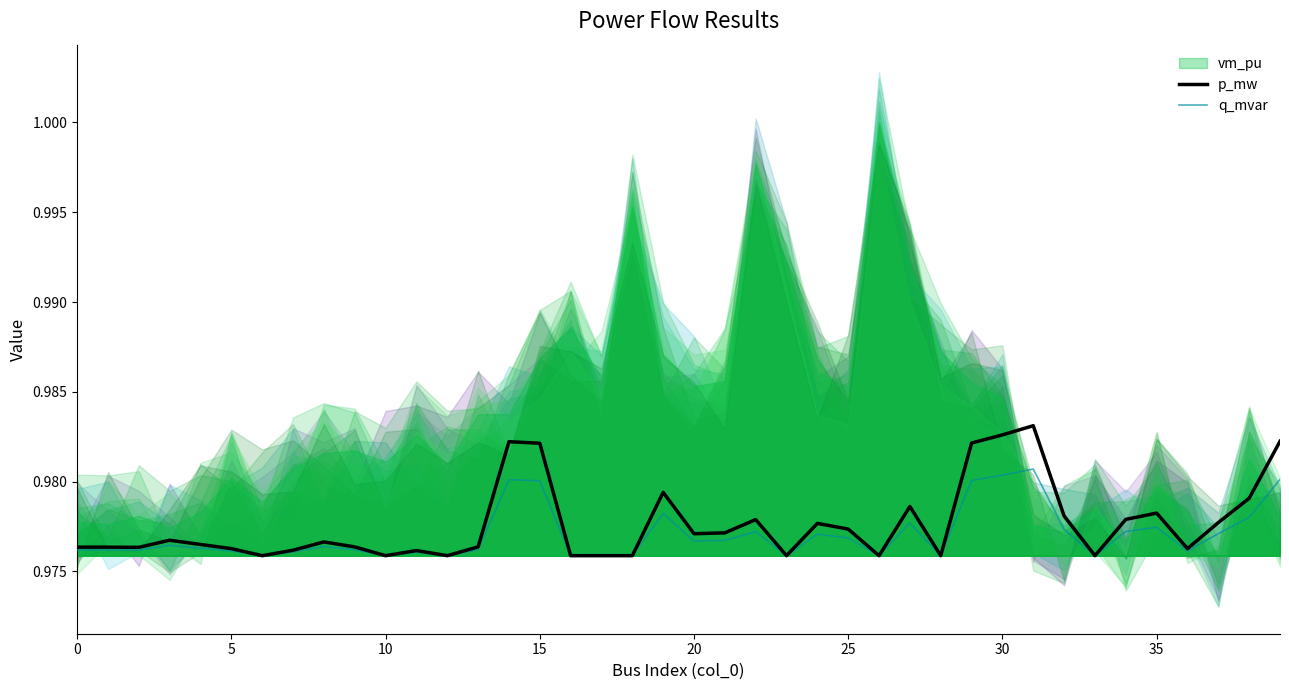

How many lines are shown in the chart?

2